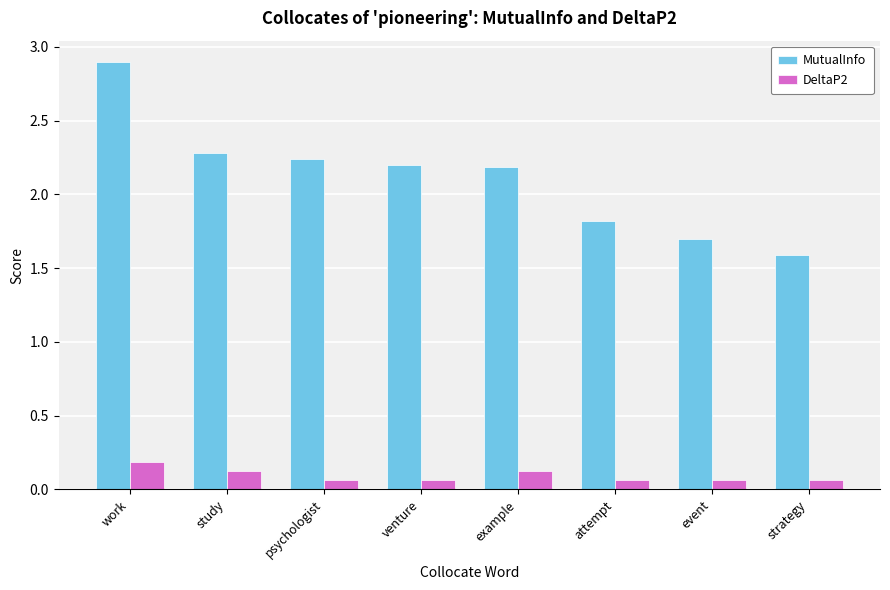

At how many categories does at least one series exceed 1?

8